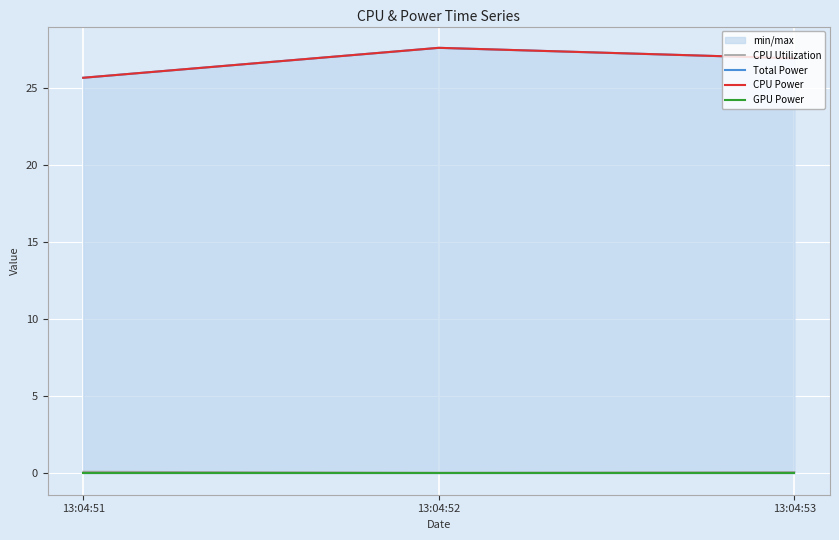

At which category is the sum across all series the highest?

13:04:52